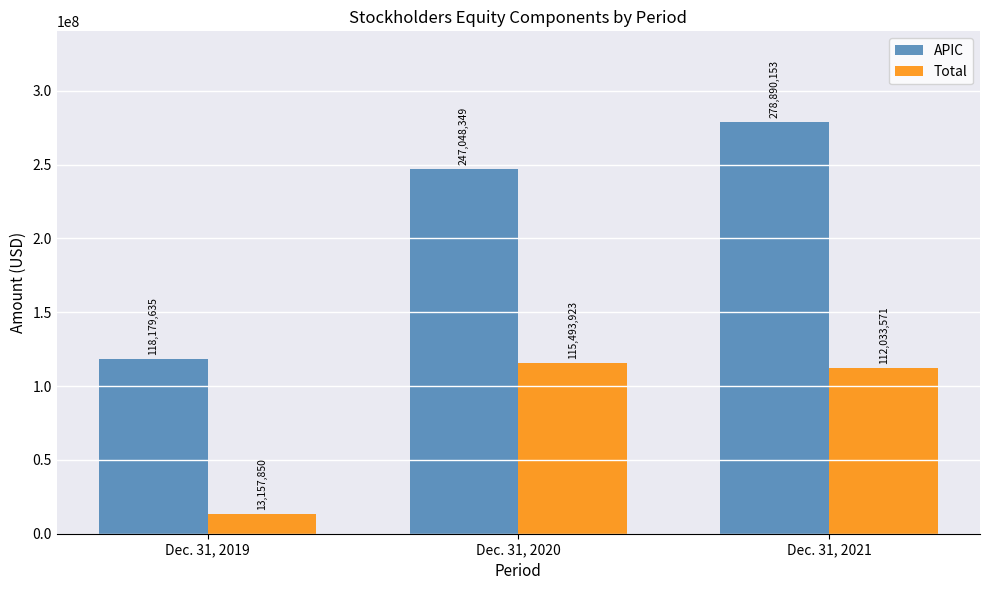

Which series changed the most between Dec. 31, 2019 and Dec. 31, 2020?

APIC